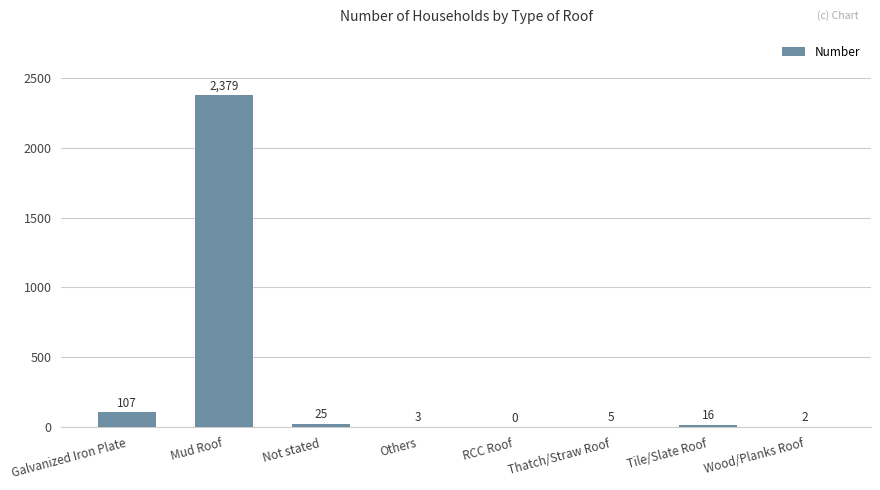

How many series are shown in this chart?

1